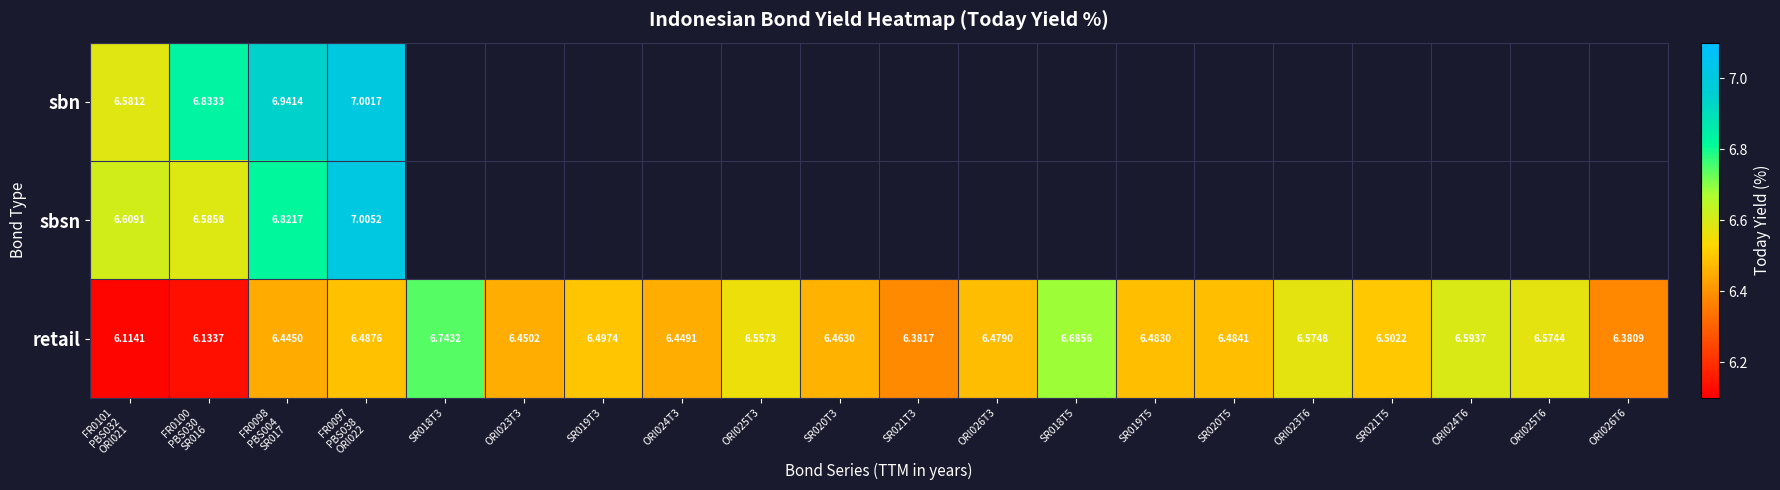

What is the greatest value displayed?

7.0